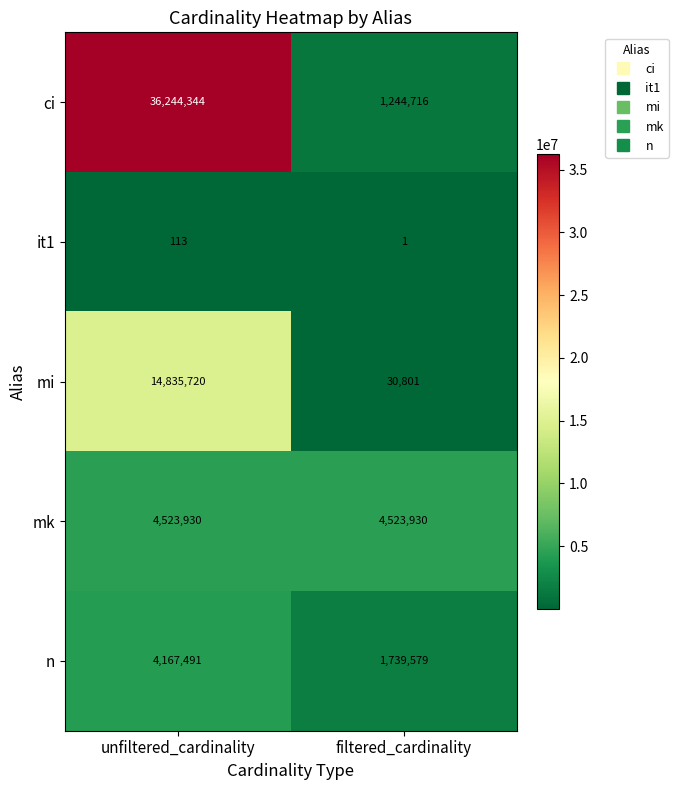

The value of ci at unfiltered_cardinality is 36244344. True or false?

True